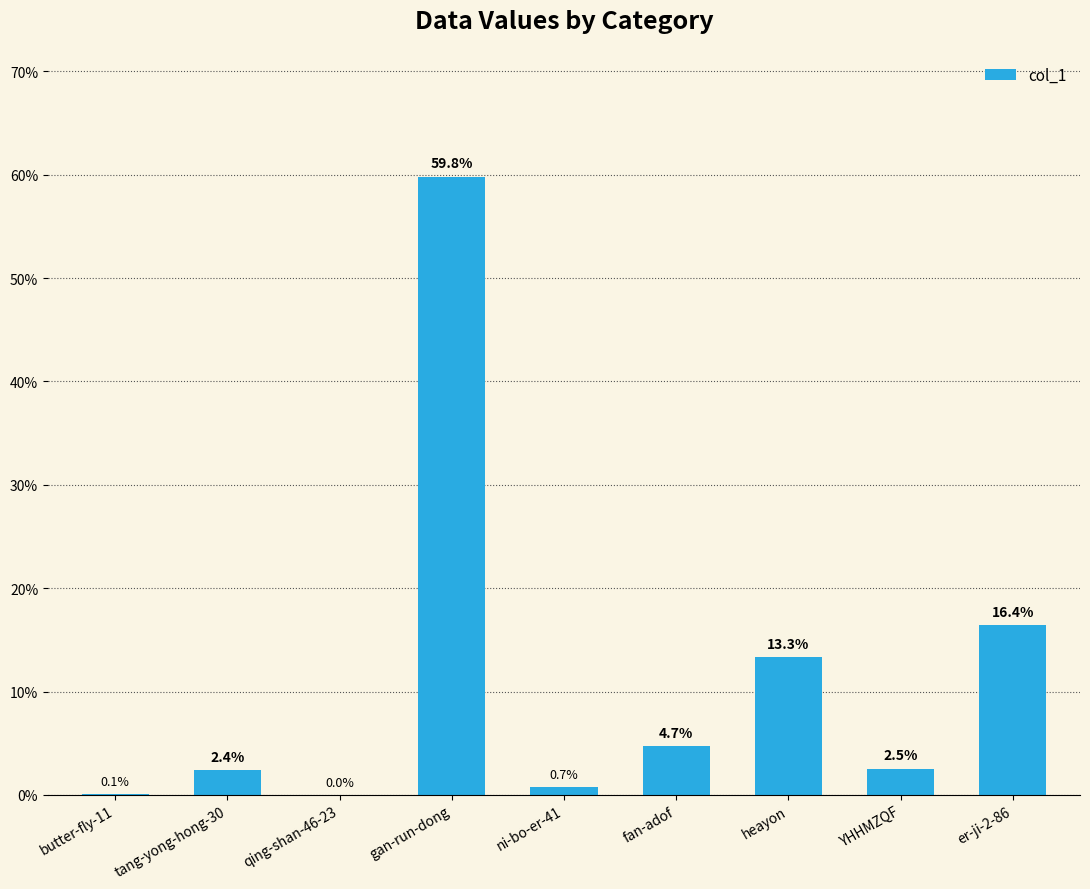

Count the number of categories in the chart.

9